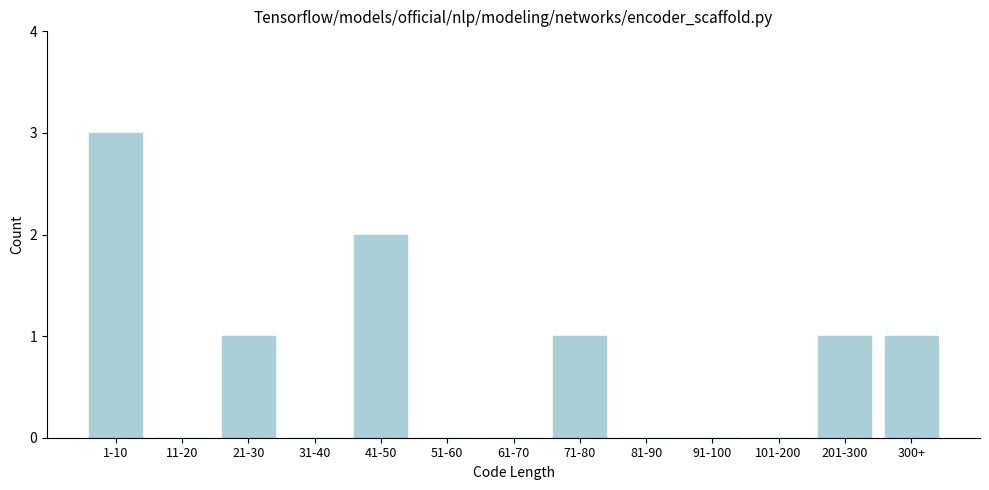

Reading left to right, list all the values displayed in this chart.

1-10=3	11-20=0	21-30=1	31-40=0	41-50=2	51-60=0	61-70=0	71-80=1	81-90=0	91-100=0	101-200=0	201-300=1	300+=1